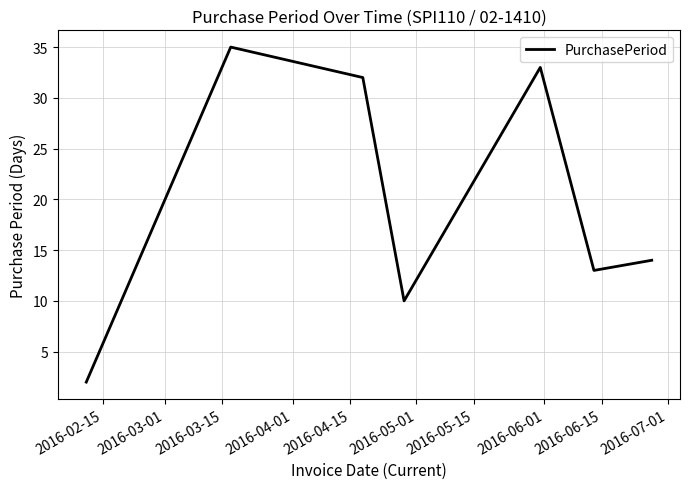

What is the difference between the second highest and minimum values?

31